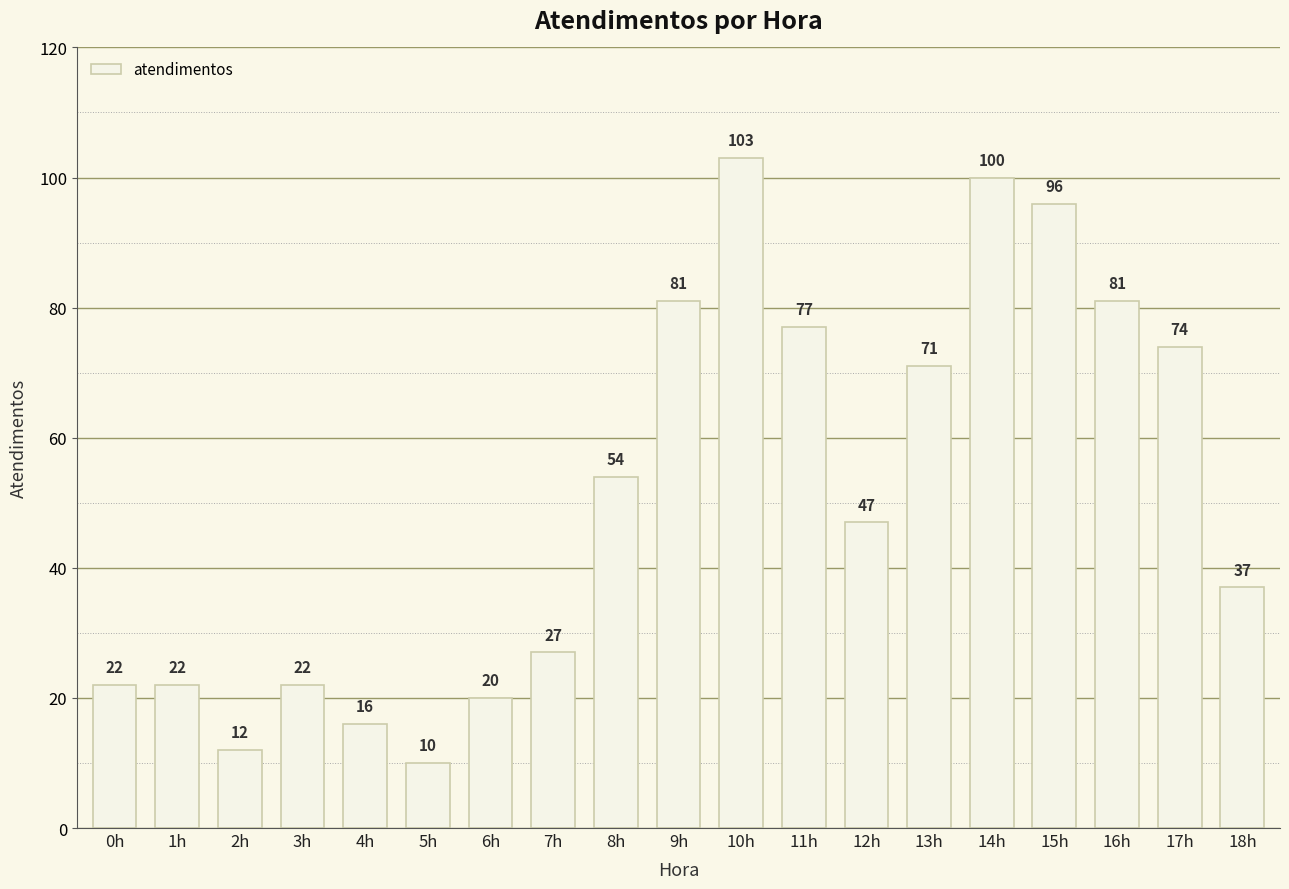

What is the label of the 14th bar from the right?

5h